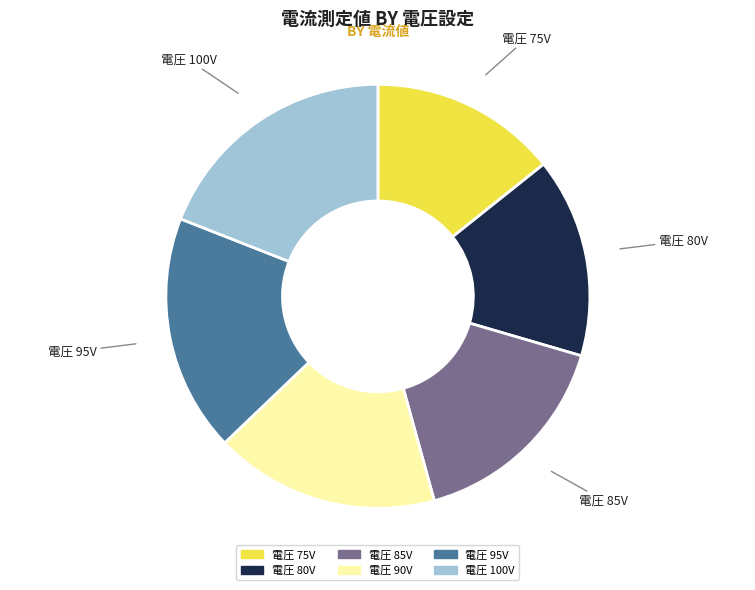

How many segments does this pie chart have?

6